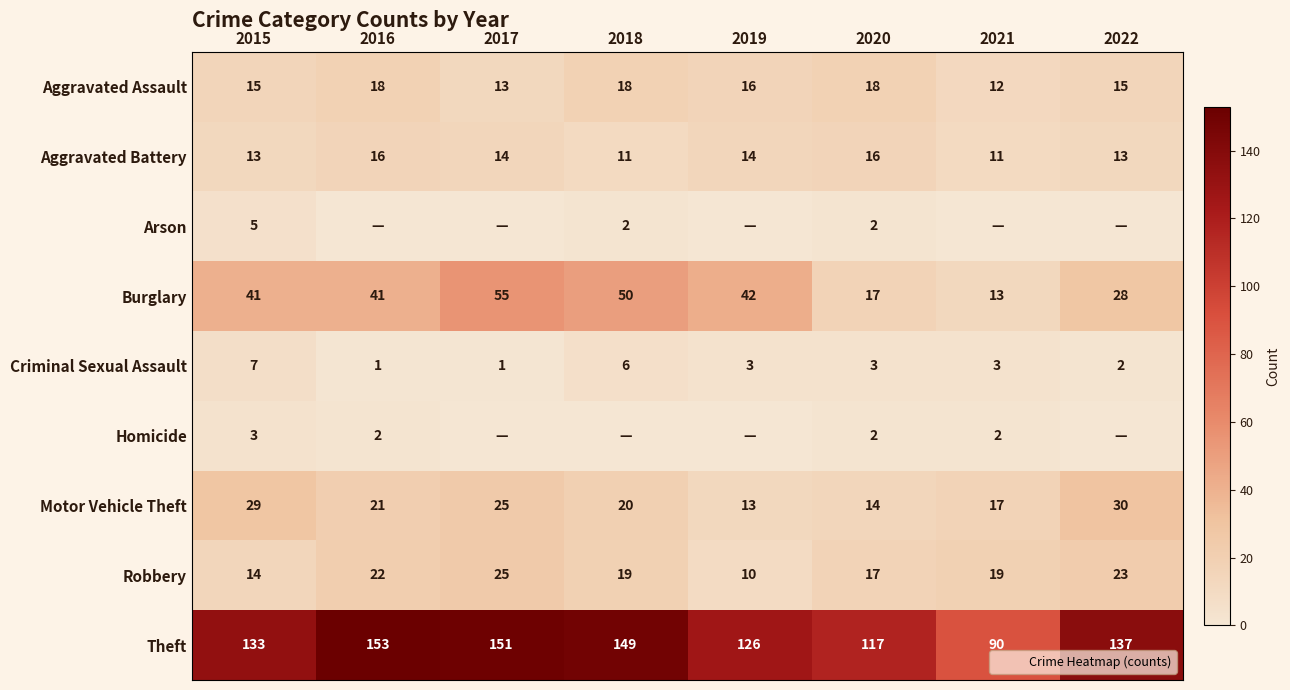

At how many categories does at least one series exceed 11?

8